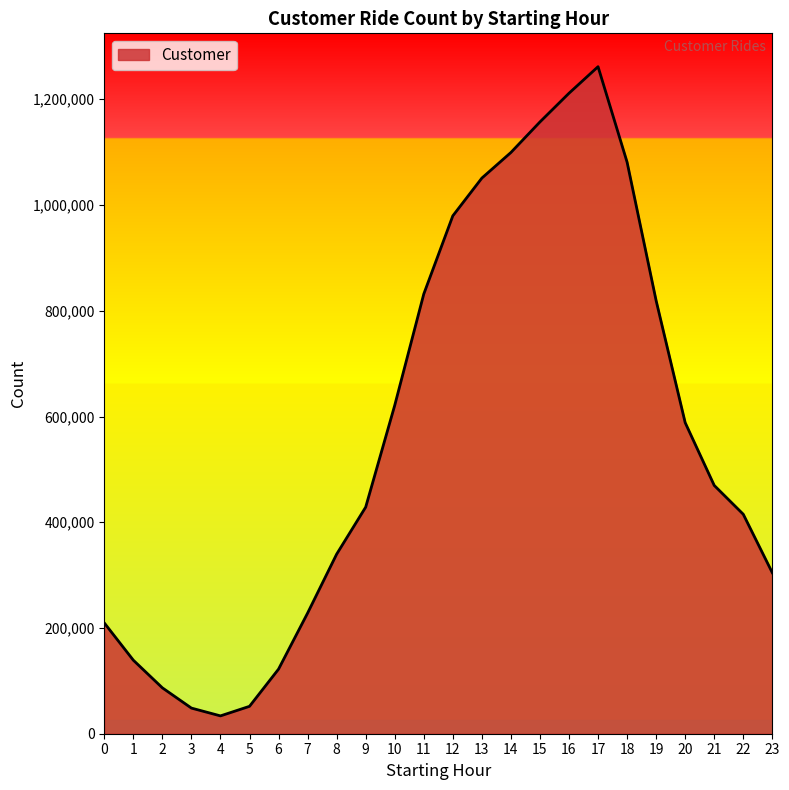

True or false: the data shows 1058569 at 20.

False